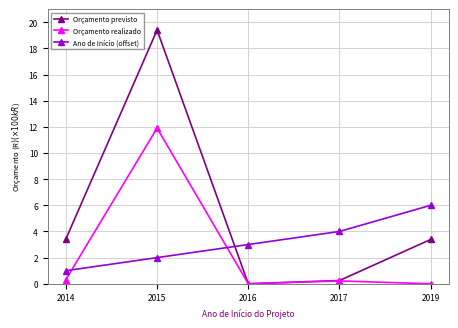

Where is the first local minimum for Orçamento previsto?

2016